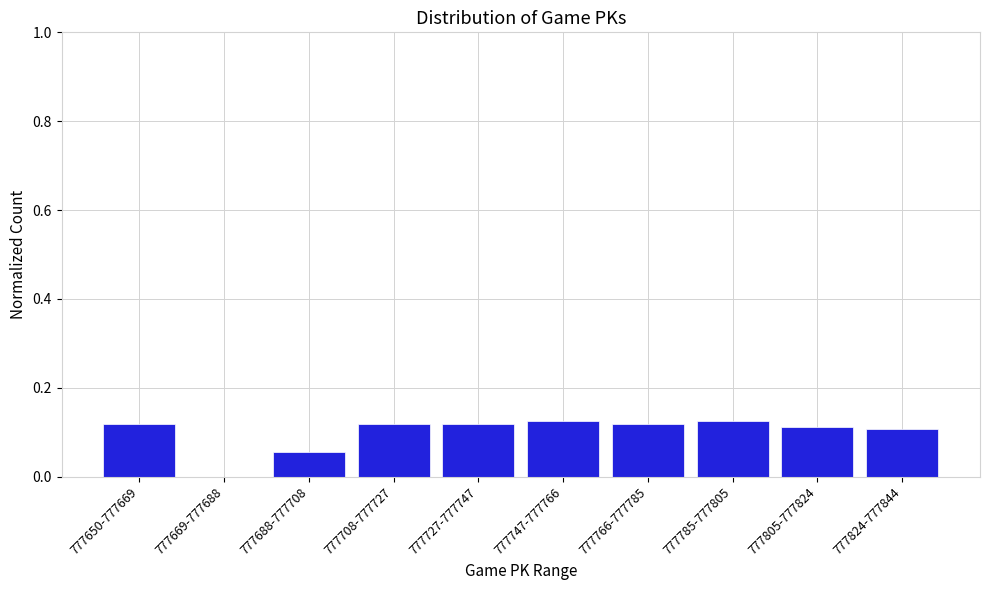

True or false: the data shows 0.0 at 777669-777688.

True